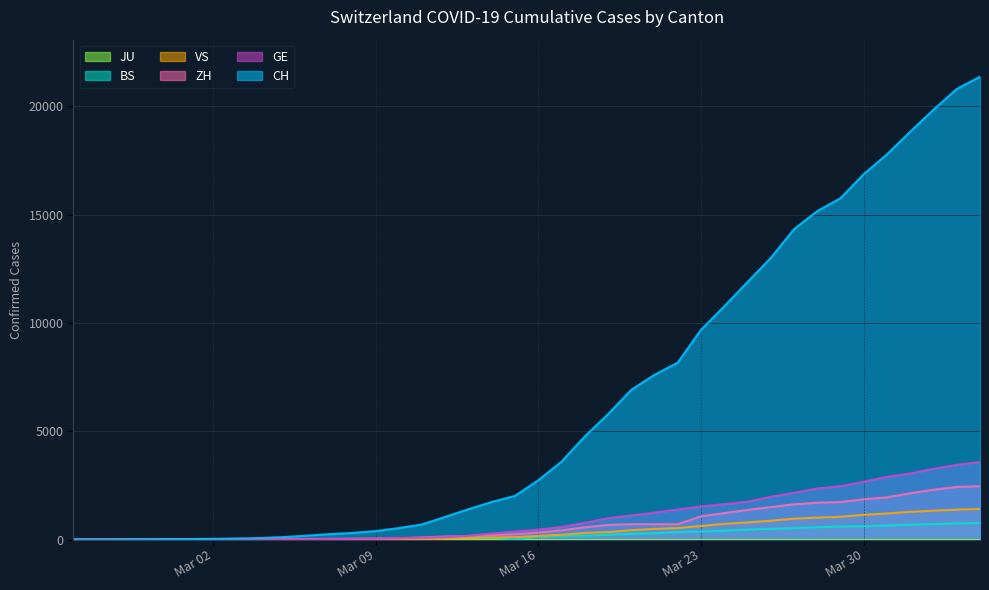

Which series has the largest range (max minus min)?

CH